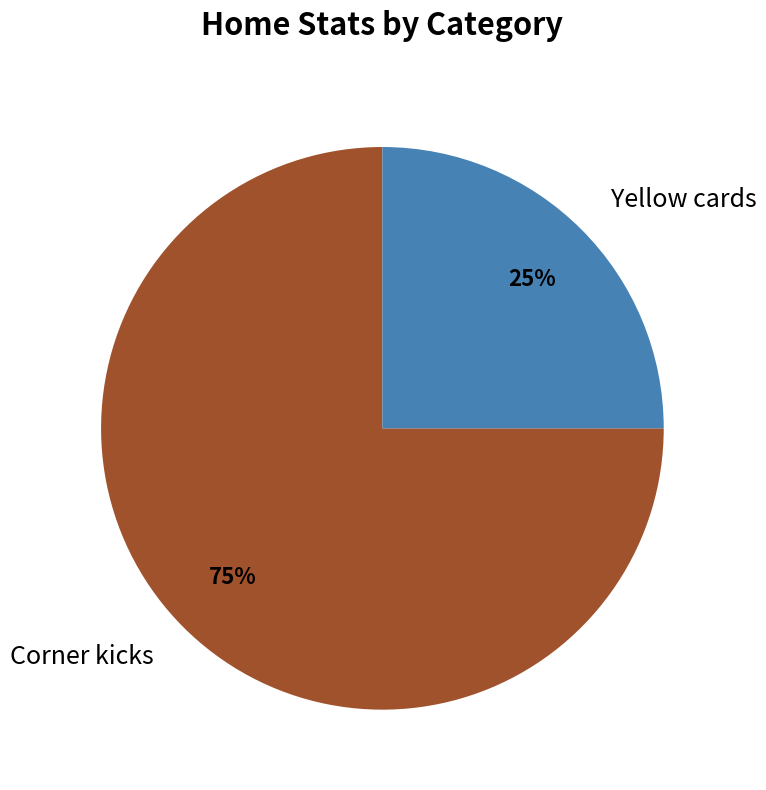

What is the majority slice?

Corner kicks